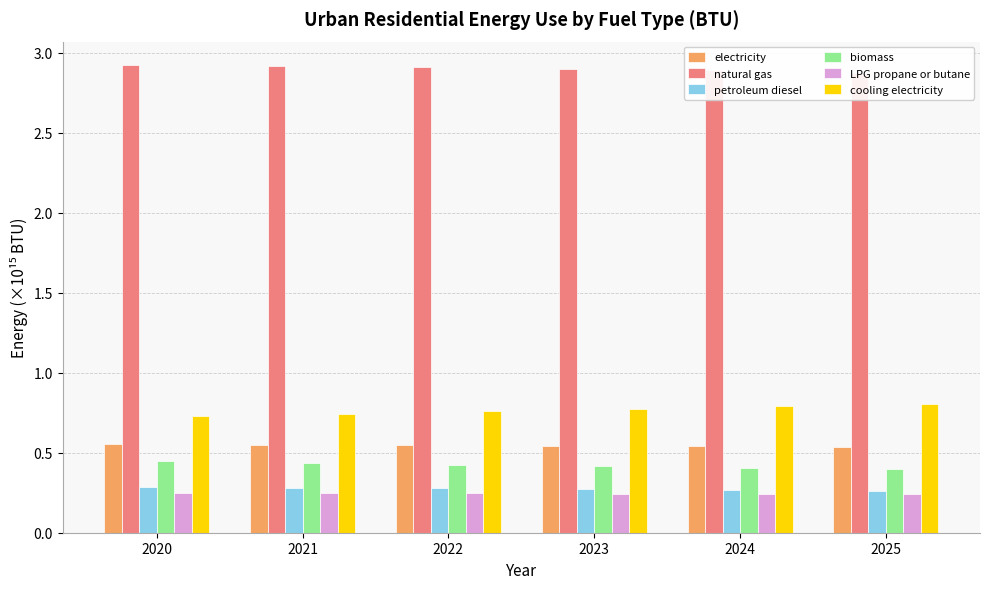

Where is electricity nearest to the value 0?

2025